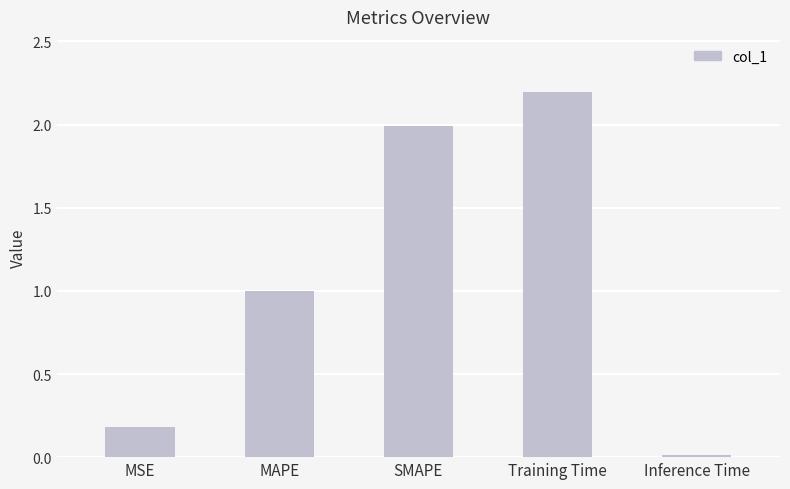

True or false: the data shows 0.0 at Inference Time.

True